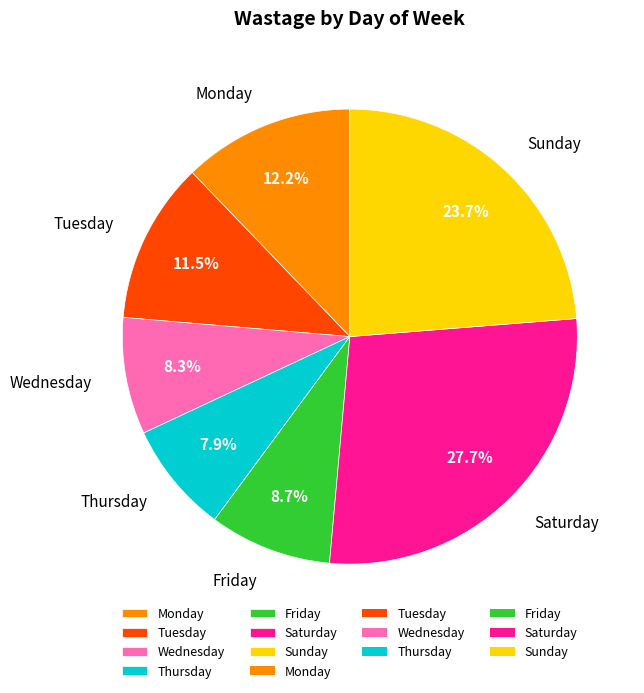

To the nearest percent, what is the difference between the largest and smallest slice percentages?

20%